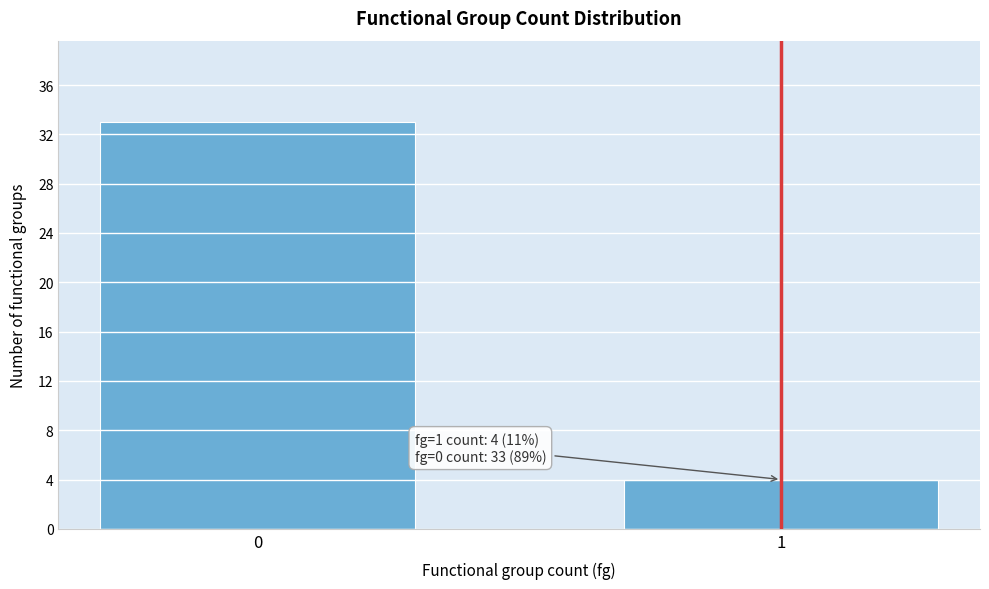

Reading right to left, transcribe all the data shown in this chart.

4	33